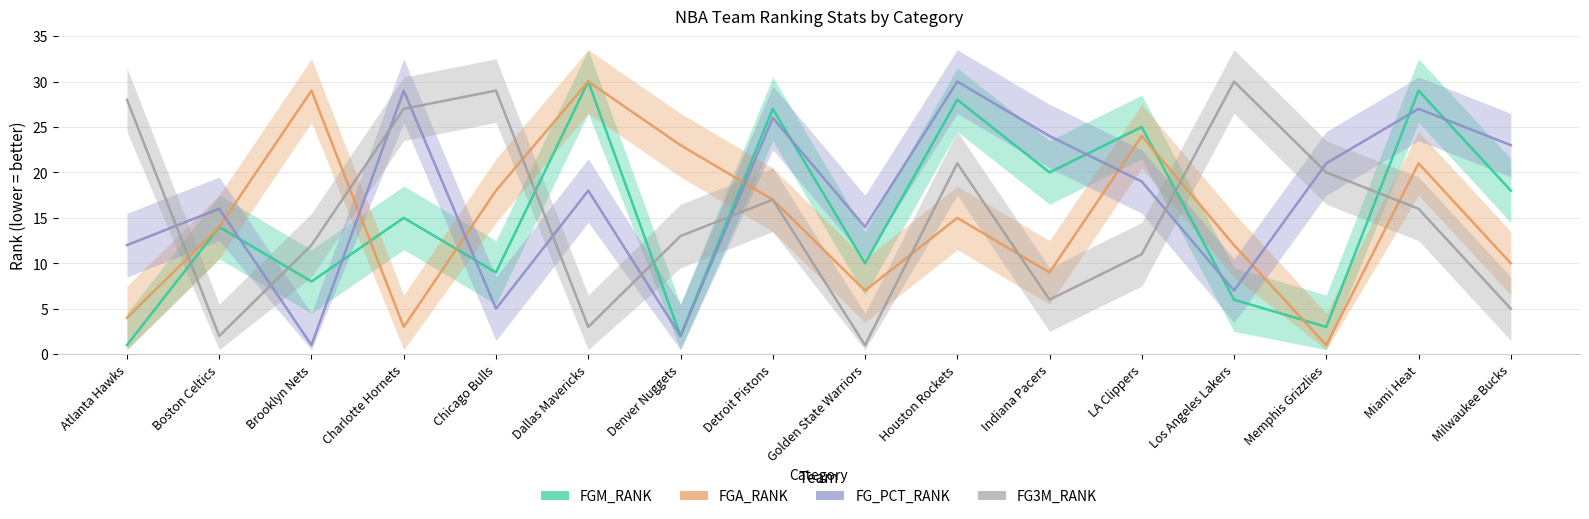

Rank the series at Detroit Pistons from lowest to highest value.

FGA_RANK, FG3M_RANK, FG_PCT_RANK, FGM_RANK